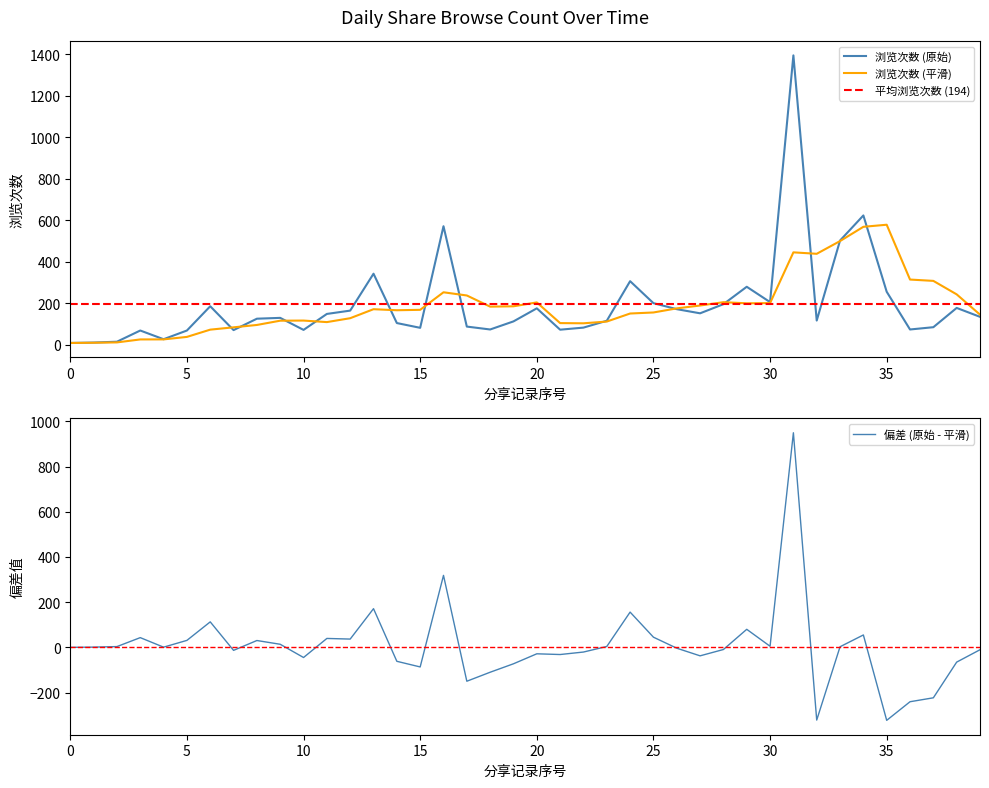

What is the maximum value for 浏览次数 (平滑)?

578.2